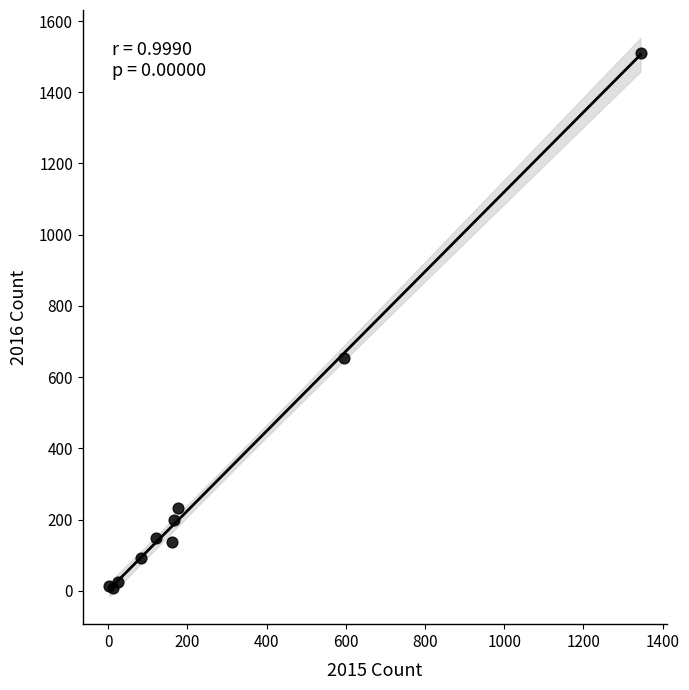

What Y value in the scatter plot is closest to 758?

653